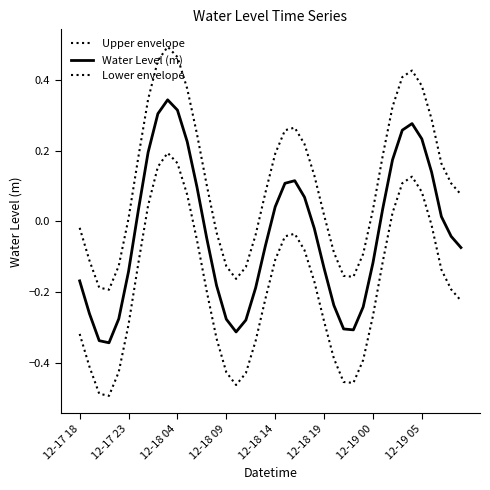

Which category has the highest value in the Water Level (m) series?

9